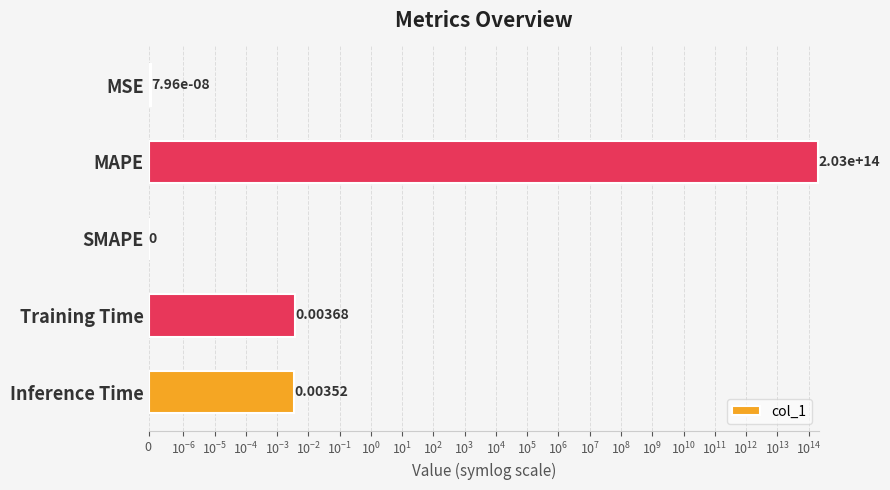

Between MAPE and SMAPE, which is larger?

MAPE